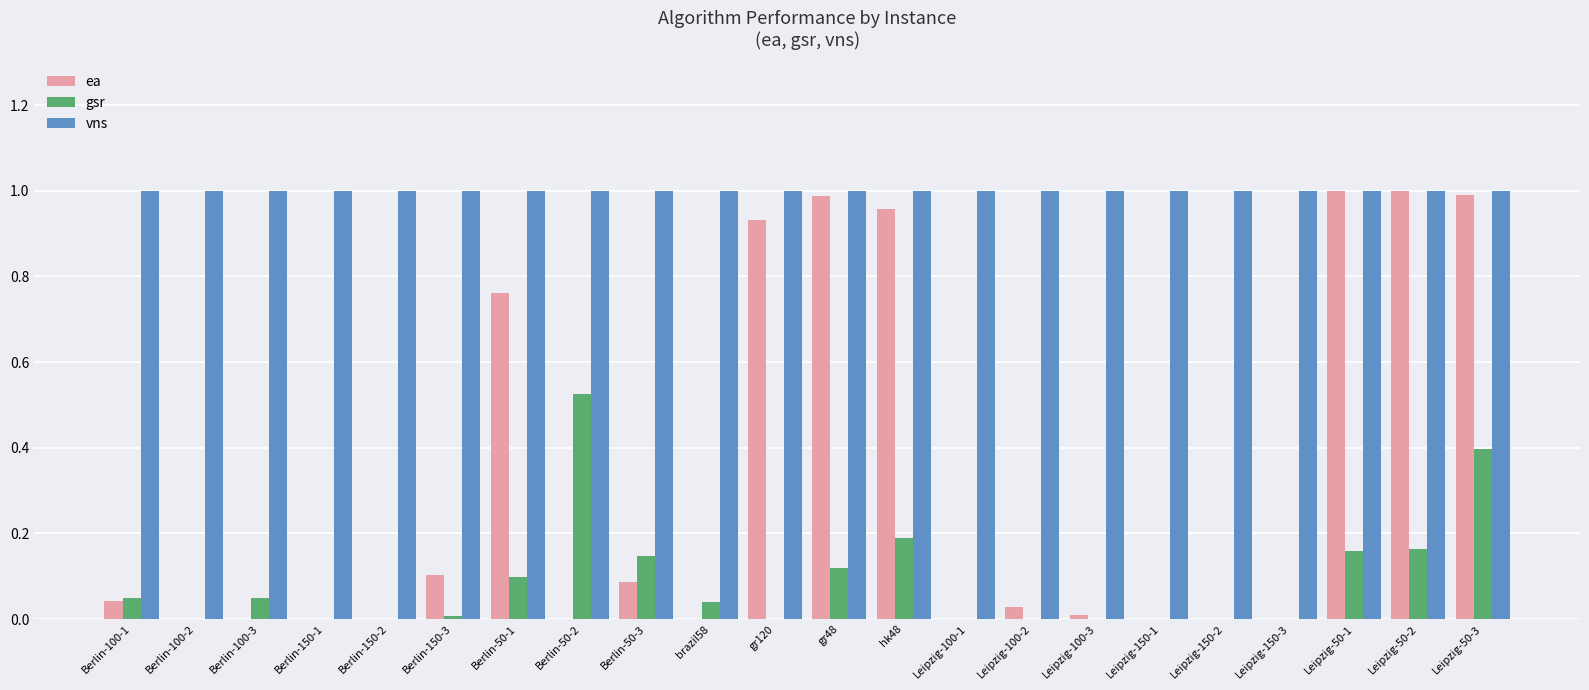

What is the average value of the ea series?

0.3